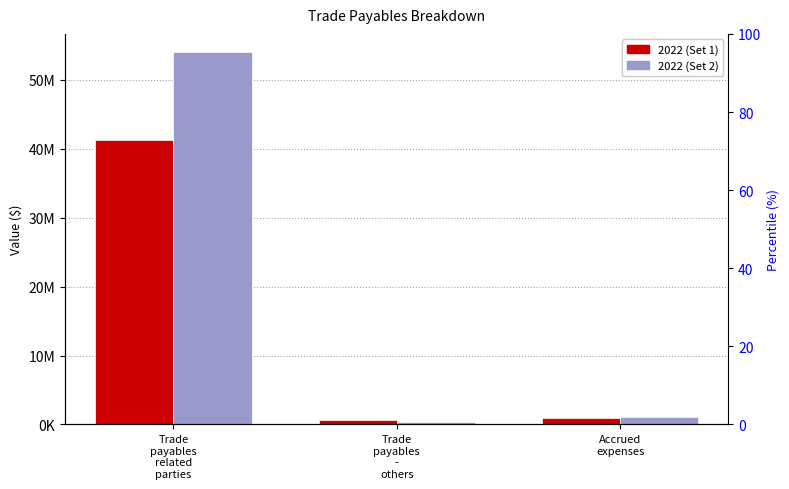

What value does the 2022 (Set 2) series have at Accrued
expenses, to the nearest 10?

1023670